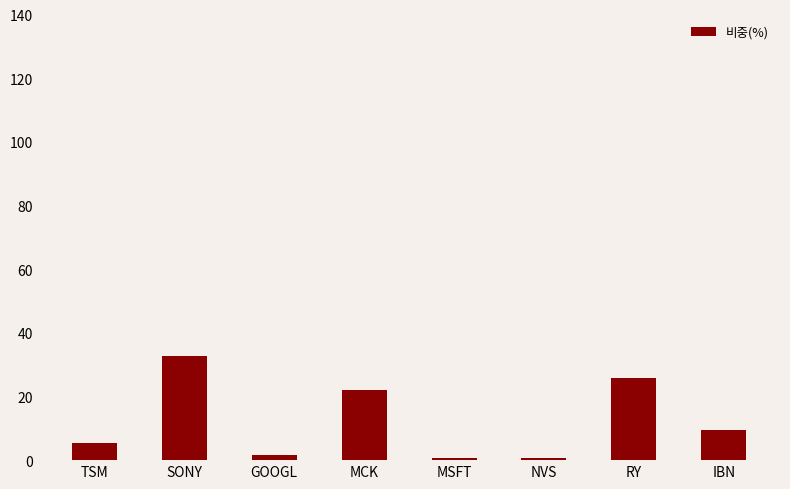

Which has a higher value, RY or MSFT?

RY